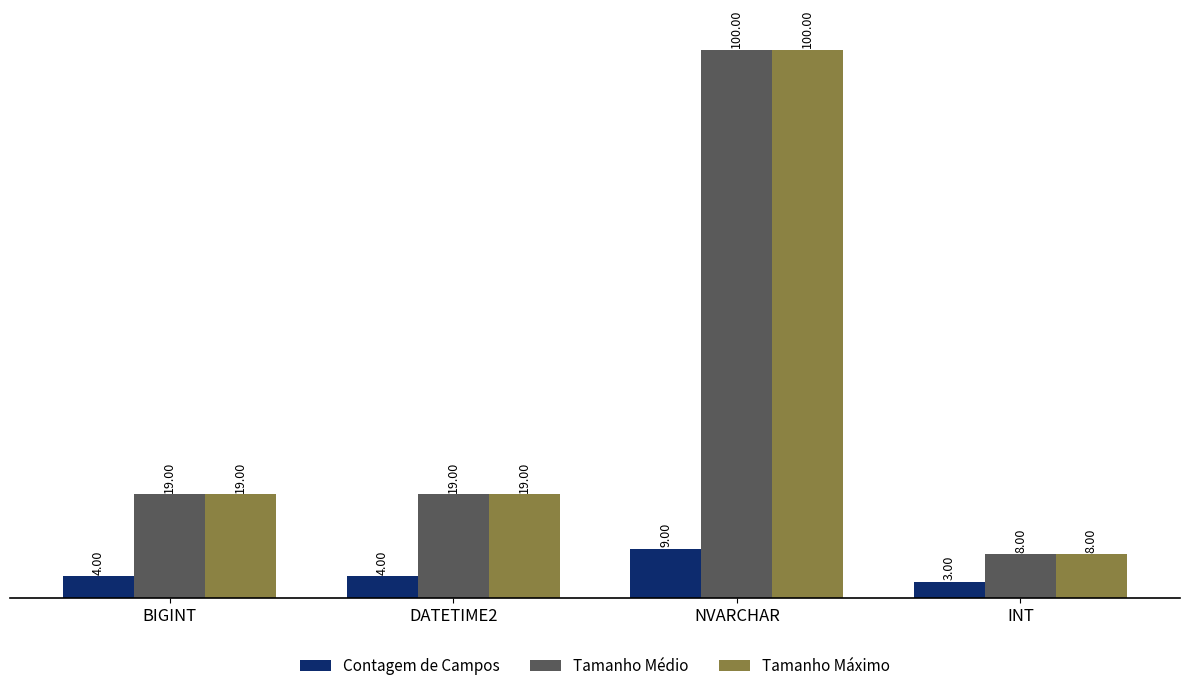

What is the sum of the Tamanho Médio values at BIGINT and INT?

27